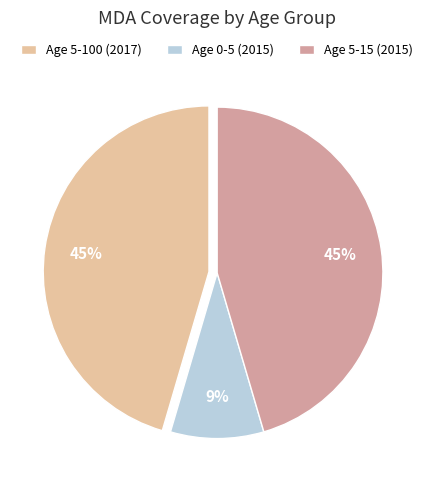

True or false: Age 0-5 (2015) accounts for 9% of the total.

True